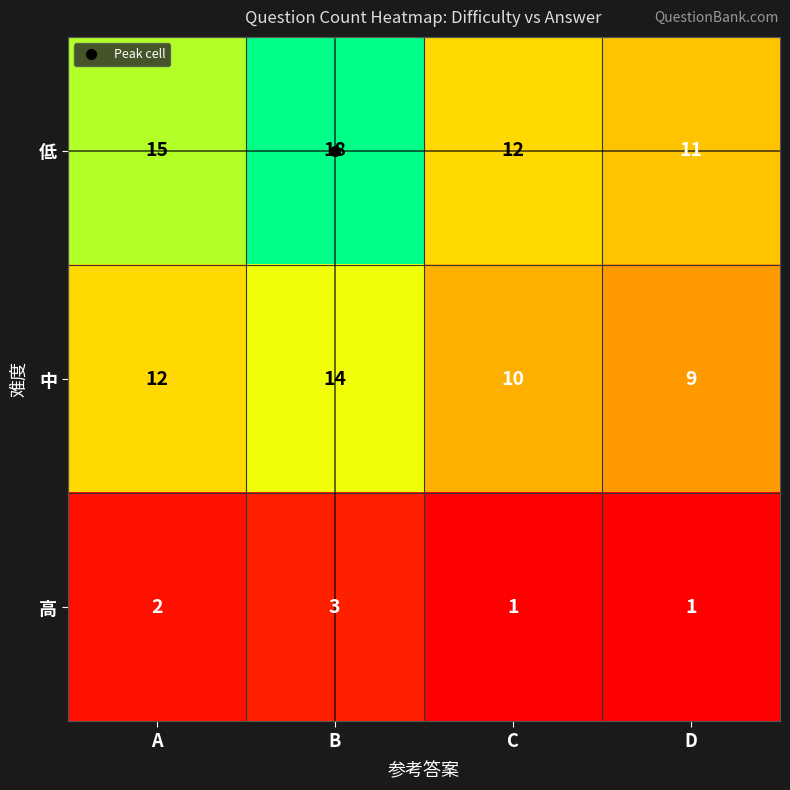

True or false: 高 has a value of 4 at B.

False